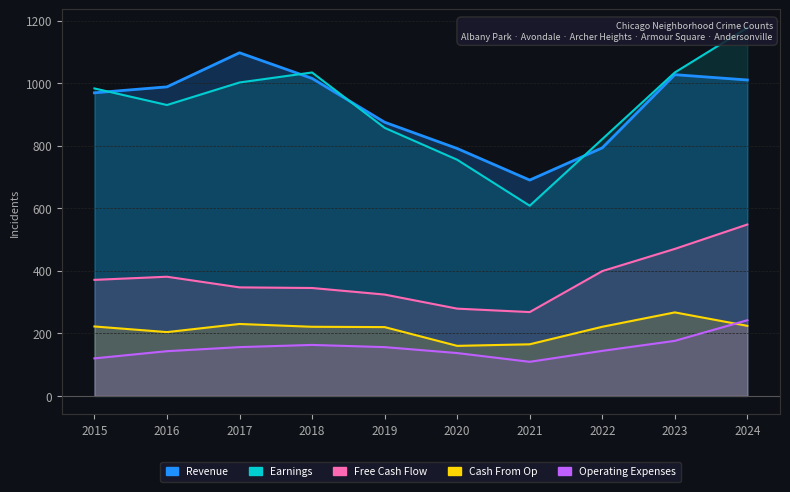

Reading left to right, list all the values displayed in this chart.

Revenue: 2015=969	2016=988	2017=1097	2018=1015	2019=875	2020=791	2021=690	2022=793	2023=1027	2024=1010
Earnings: 2015=983	2016=930	2017=1002	2018=1034	2019=857	2020=755	2021=608	2022=821	2023=1034	2024=1177
Free Cash Flow: 2015=371	2016=381	2017=347	2018=345	2019=324	2020=279	2021=268	2022=399	2023=470	2024=548
Cash From Op: 2015=222	2016=204	2017=230	2018=221	2019=220	2020=160	2021=165	2022=221	2023=267	2024=224
Operating Expenses: 2015=120	2016=143	2017=156	2018=163	2019=156	2020=137	2021=109	2022=144	2023=176	2024=242